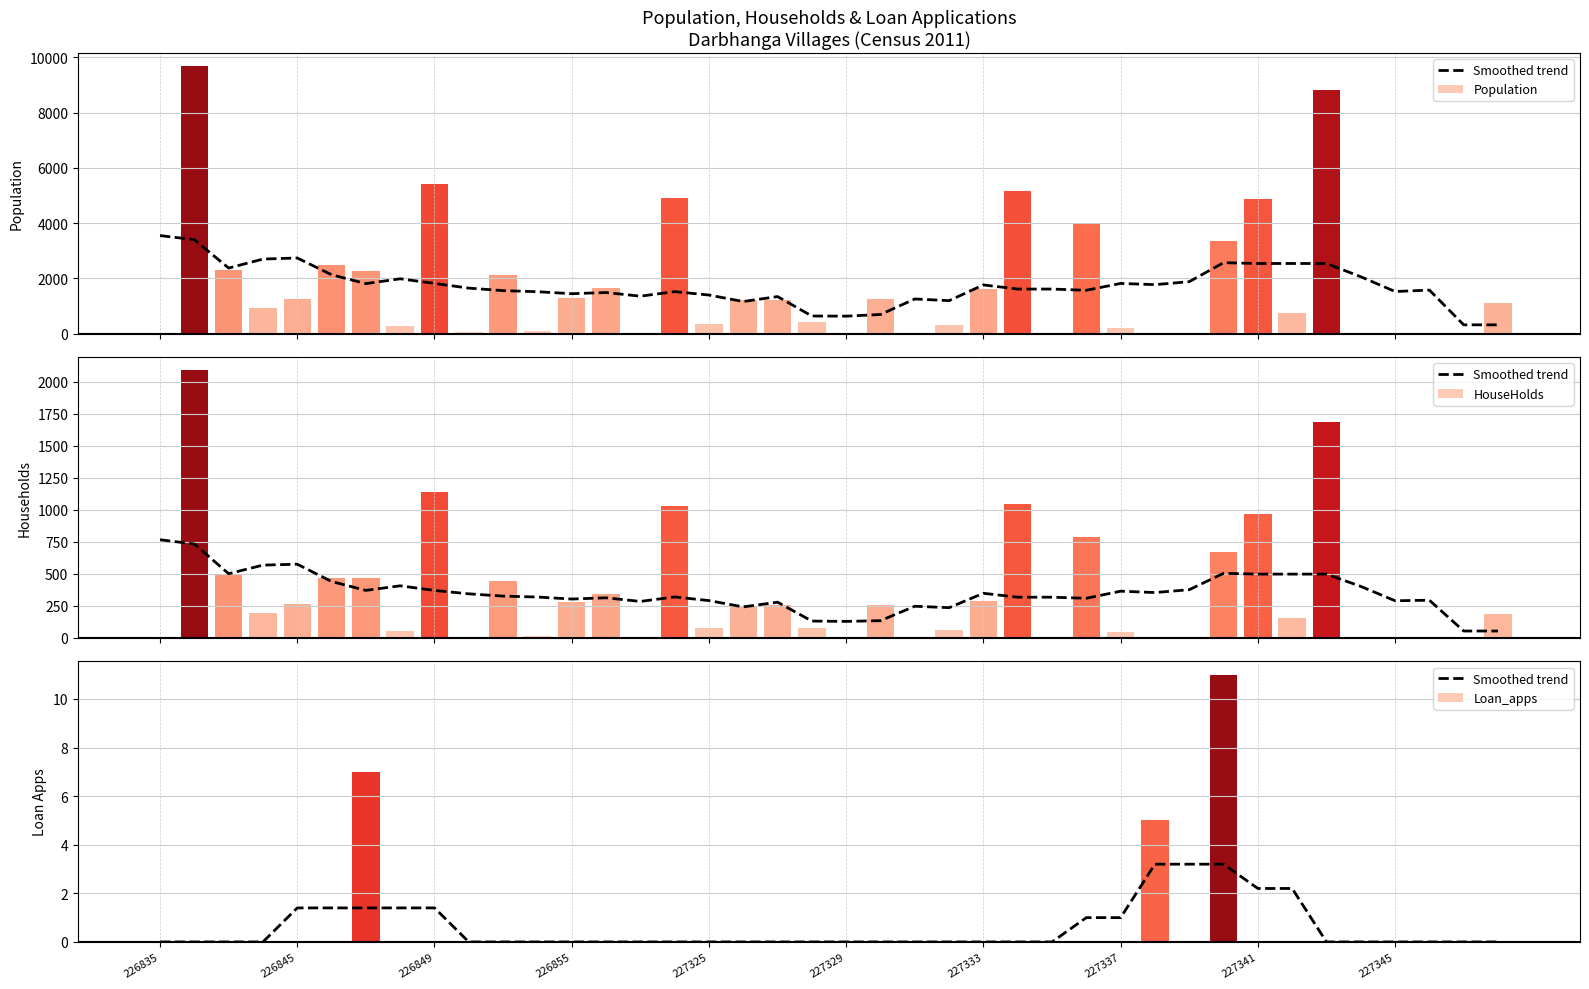

Between 226845 and 35, which is larger?

226845